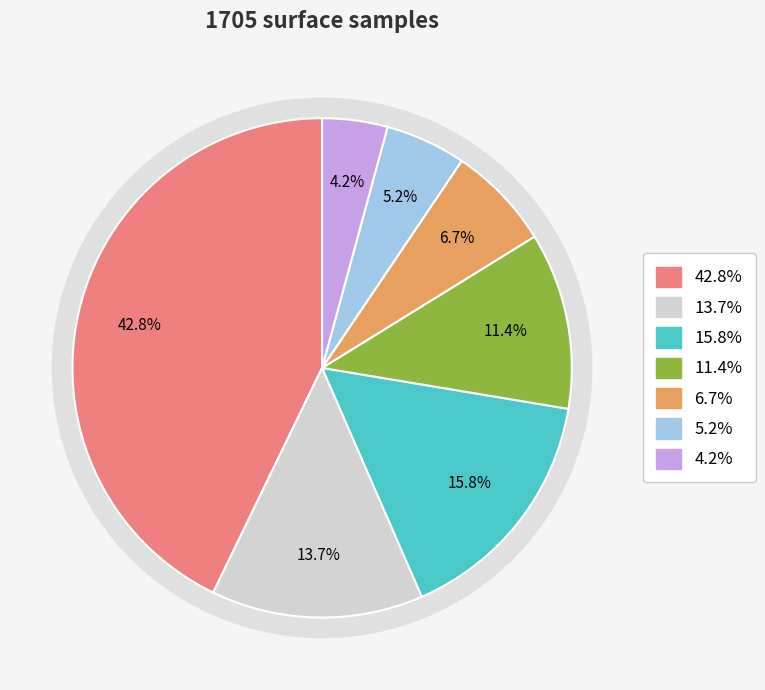

What percentage is the carpet slice, to the nearest percent?

43%